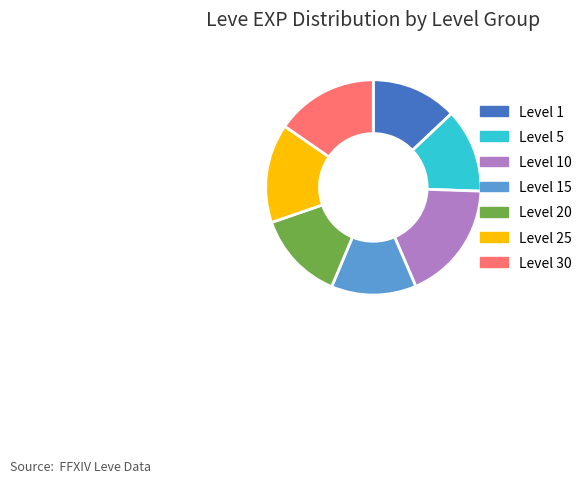

Is it true that Level 30 is 9% of the pie?

False